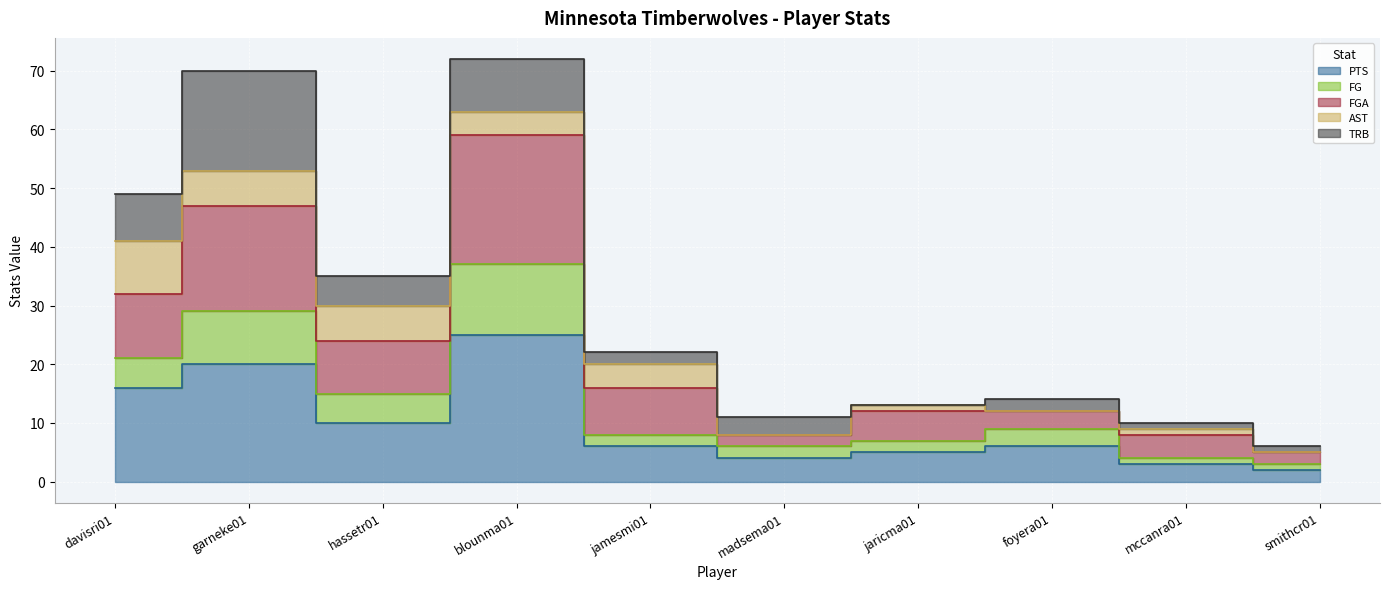

List the labels in order of FG value, smallest first.

smithcr01, mccanra01, madsema01, jaricma01, jamesmi01, foyera01, hassetr01, davisri01, garneke01, blounma01